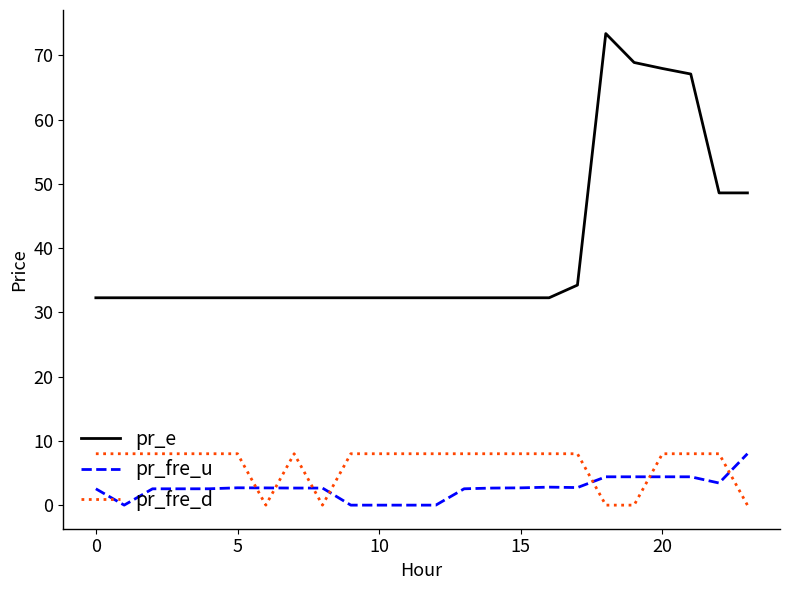

True or false: pr_fre_u and pr_e intersect in this chart.

False